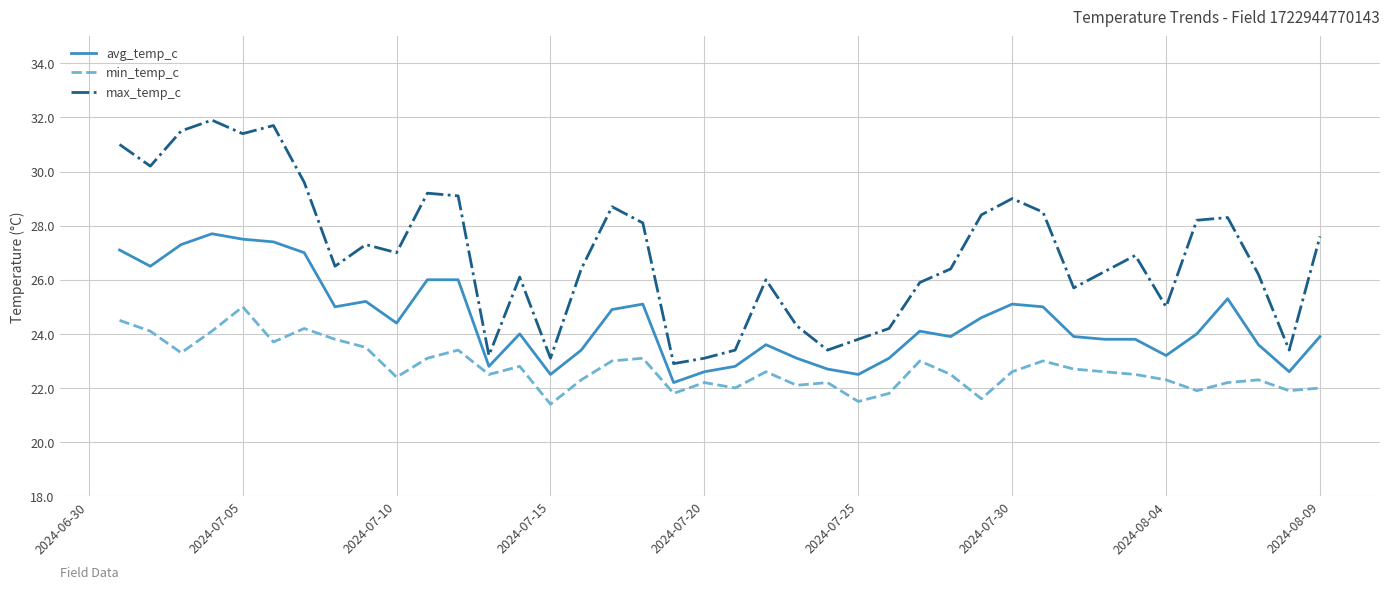

True or false: max_temp_c and min_temp_c intersect in this chart.

False